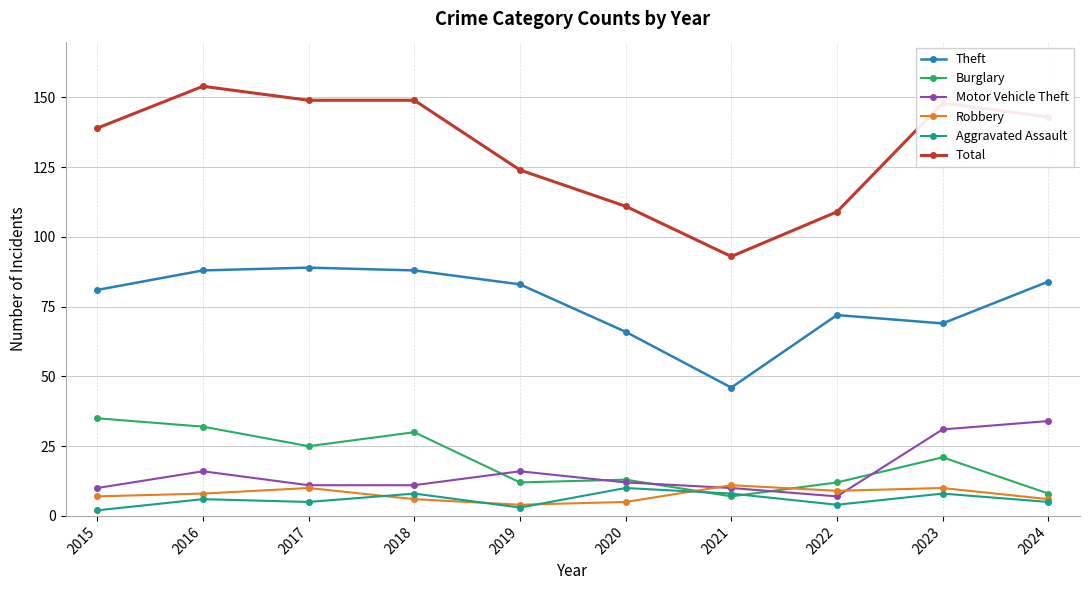

True or false: Burglary and Total cross at least once.

False